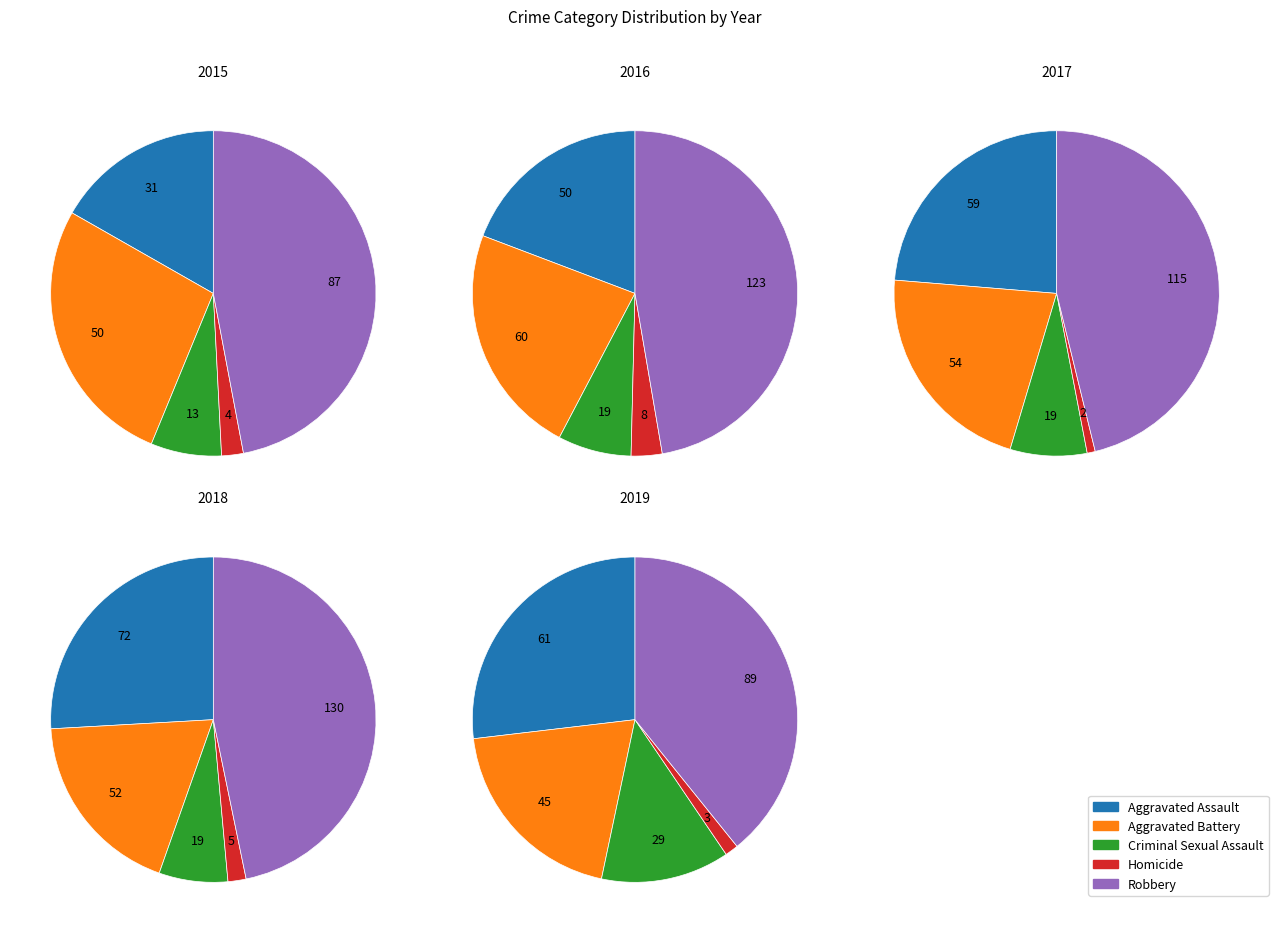

What is the total percentage of Homicide and Aggravated Battery?

29.2%